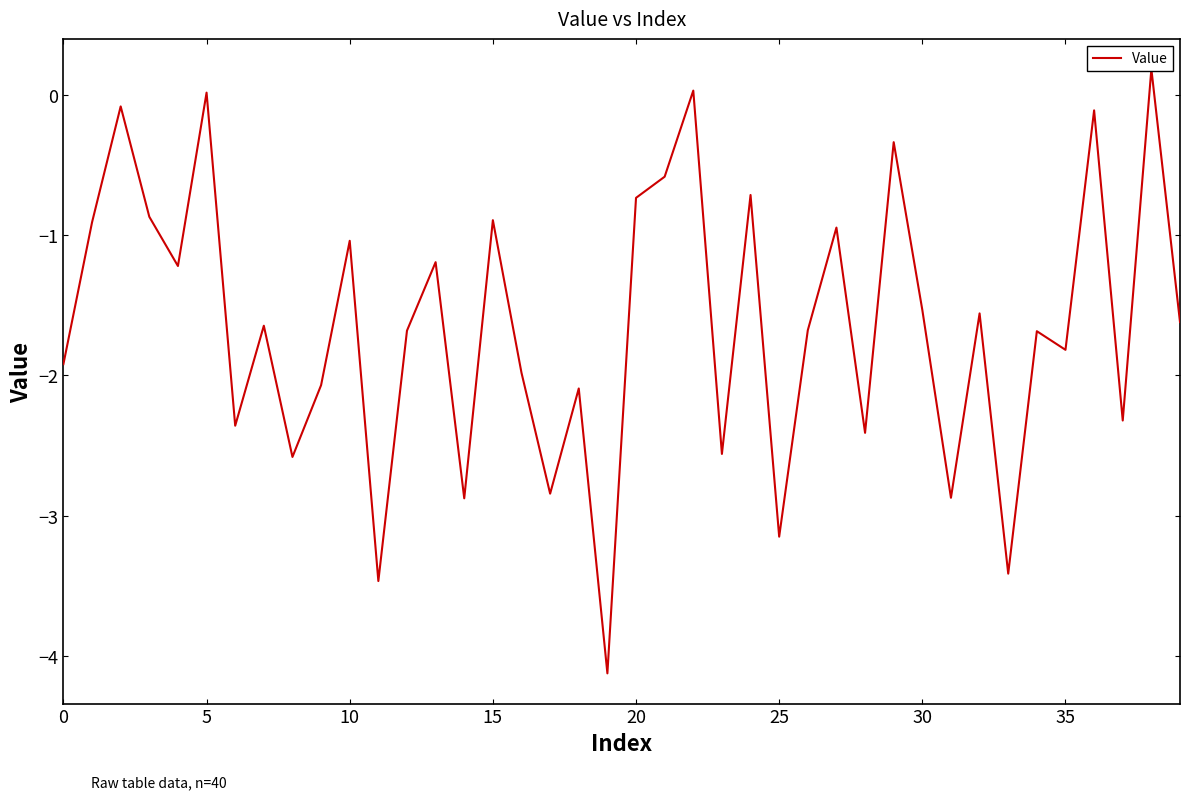

Which label corresponds to the largest value in the chart?

38